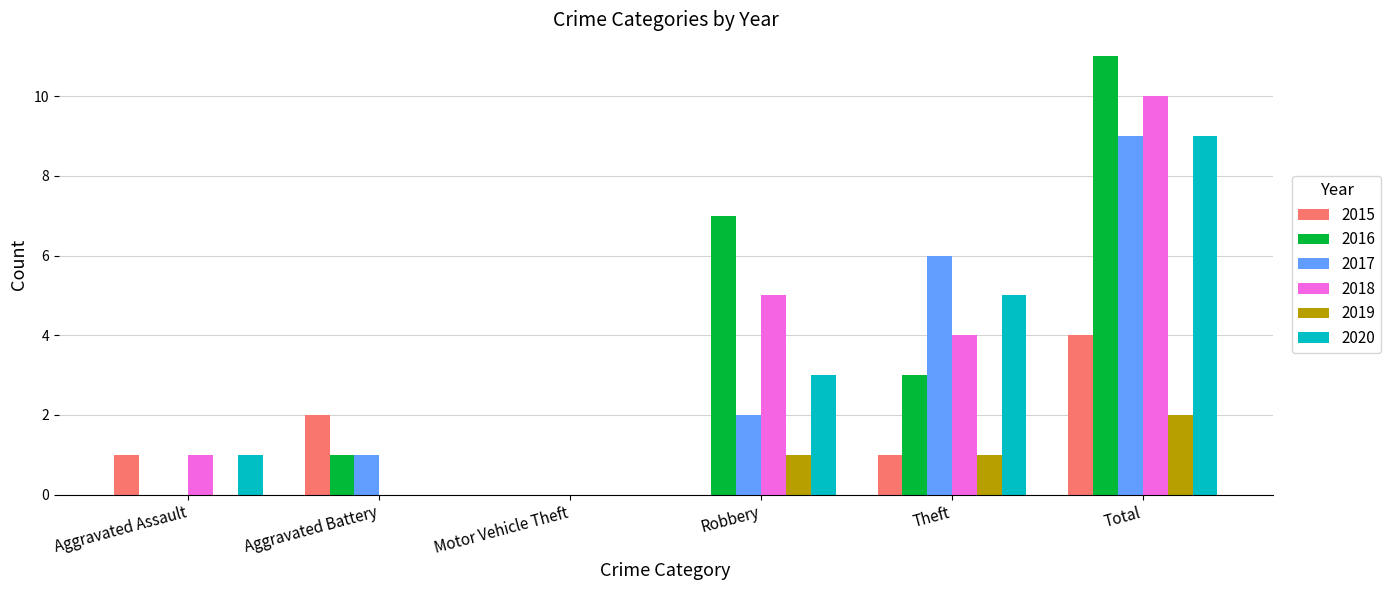

Reading left to right, what are all the values shown in this chart?

2015: 1	2	0	0	1	4
2016: 0	1	0	7	3	11
2017: 0	1	0	2	6	9
2018: 1	0	0	5	4	10
2019: 0	0	0	1	1	2
2020: 1	0	0	3	5	9